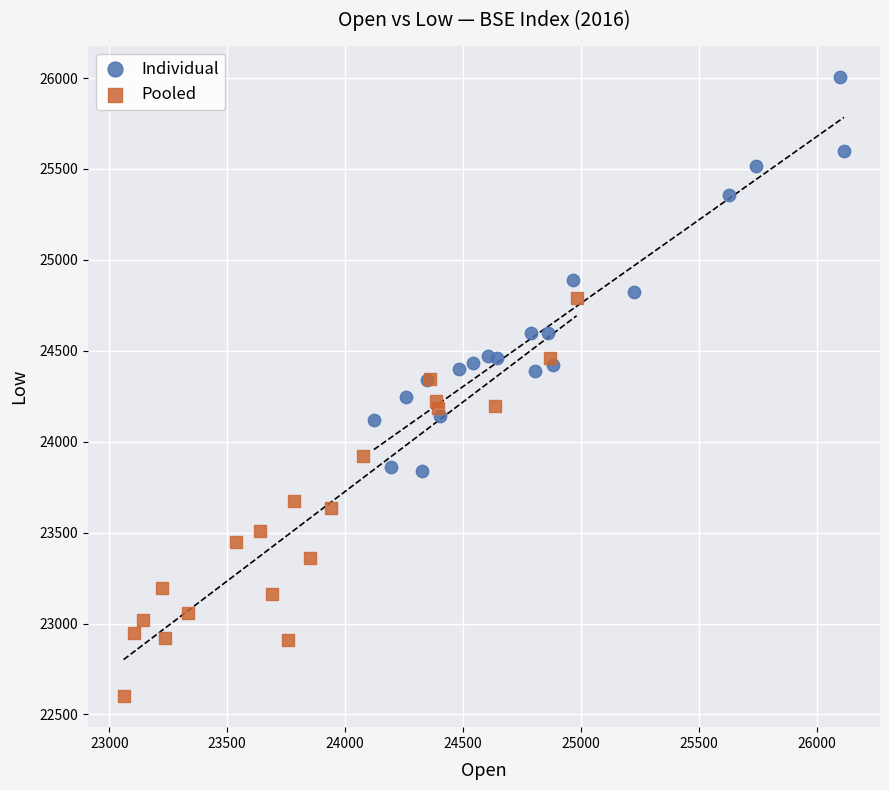

Which series contains the lowest Y value?

Pooled